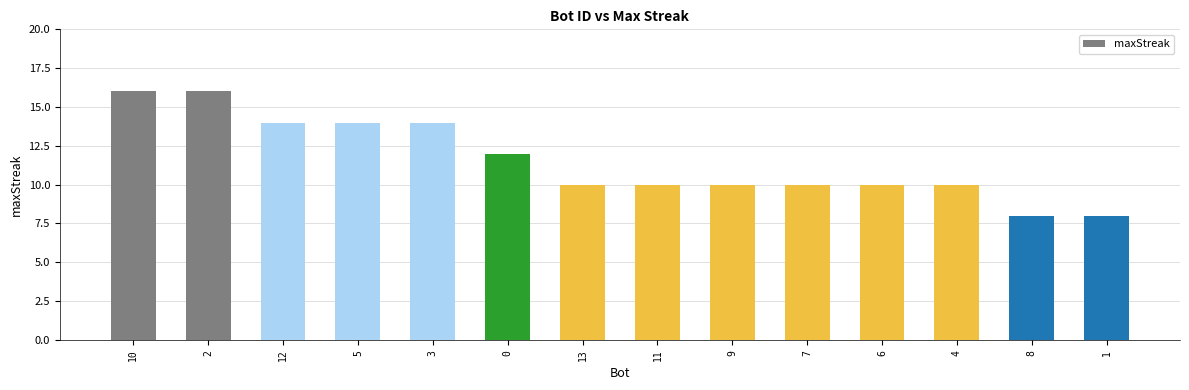

What is the ratio of the value at 3 to the value at 6?

1.4